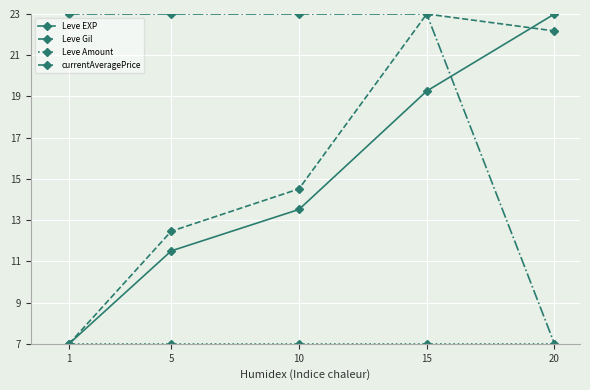

Count the number of categories in the chart.

5